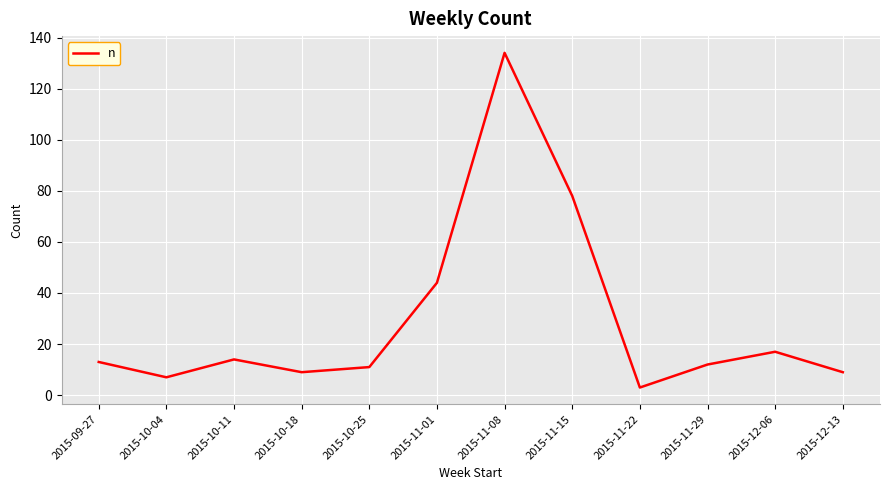

What is the average value?

29